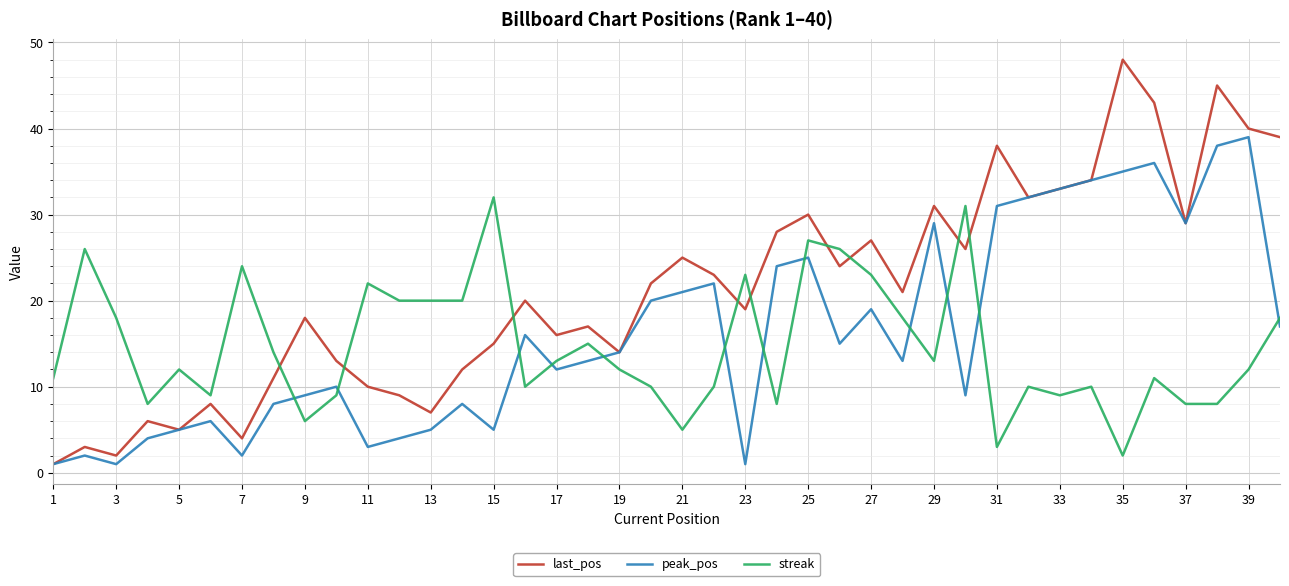

Which series has the largest total across all categories?

last_pos